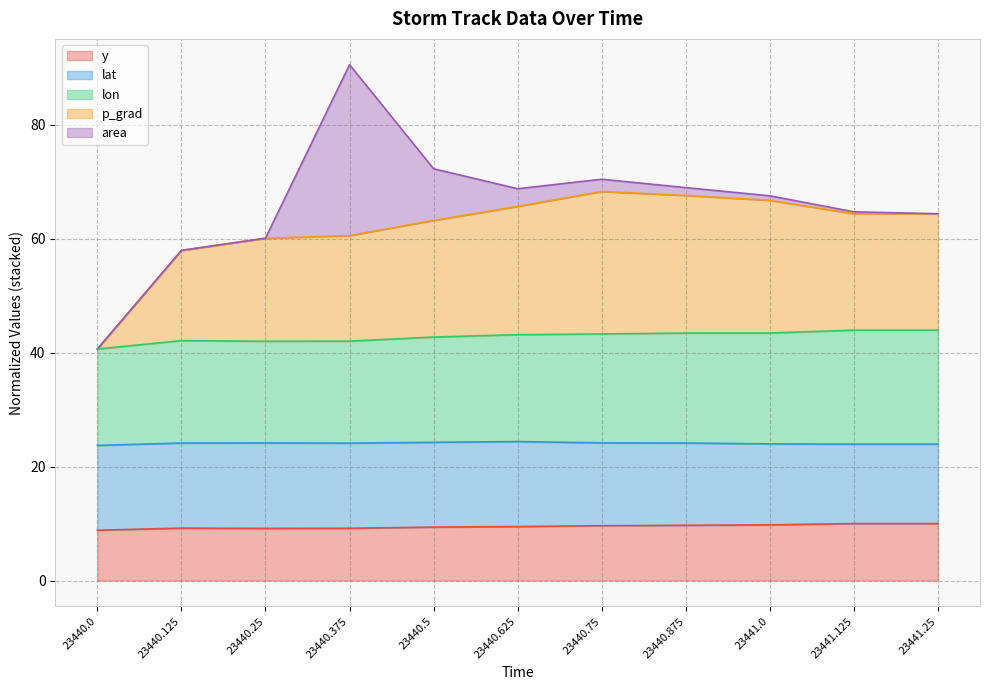

Between 23440.875 and 23441.25, which series saw the biggest shift?

p_grad